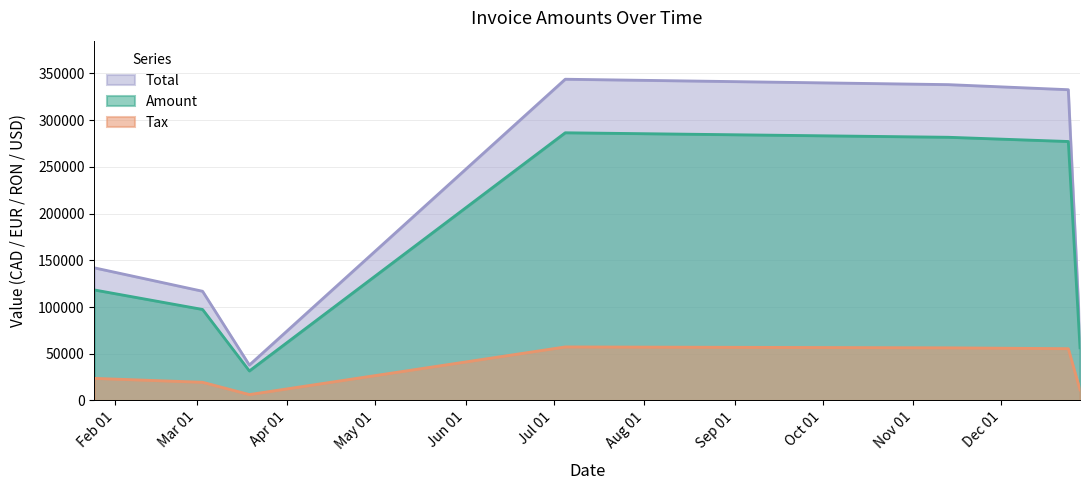

Reading right to left, what are all the values shown in this chart?

Amount: 2017-12-28=11264.6	2017-12-24=55438.2	2017-11-13=56343.2	2017-07-05=57306.4	2017-03-19=6314.2	2017-03-03=19481.6	2017-01-25=23659.8
Tax: 2017-12-28=56323.0	2017-12-24=277191.0	2017-11-13=281716.0	2017-07-05=286532.0	2017-03-19=31571.0	2017-03-03=97408.0	2017-01-25=118299.0
Total: 2017-12-28=67587.6	2017-12-24=332629.0	2017-11-13=338059.0	2017-07-05=343838.0	2017-03-19=37885.2	2017-03-03=116890.0	2017-01-25=141959.0